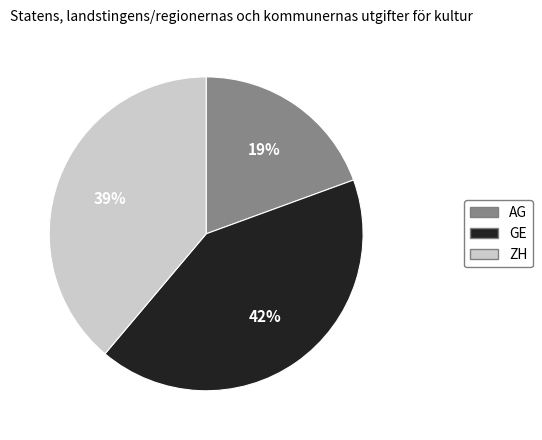

To the nearest percent, what is the average slice percentage?

33%